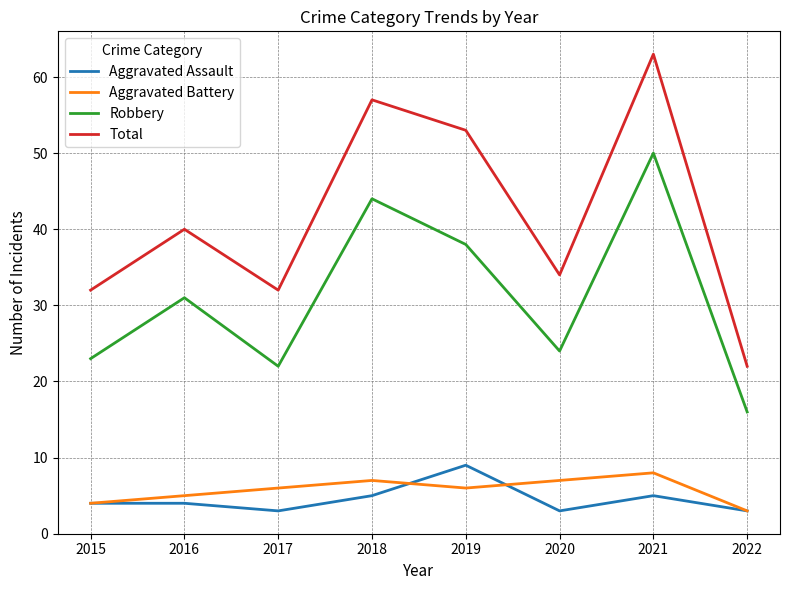

Rank the series at 2019 from lowest to highest value.

Aggravated Battery, Aggravated Assault, Robbery, Total